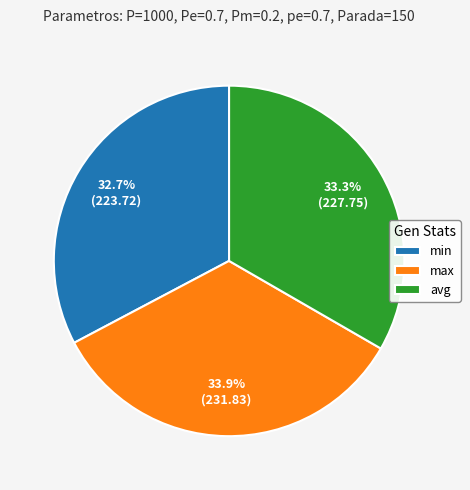

Which slice is the smallest?

min